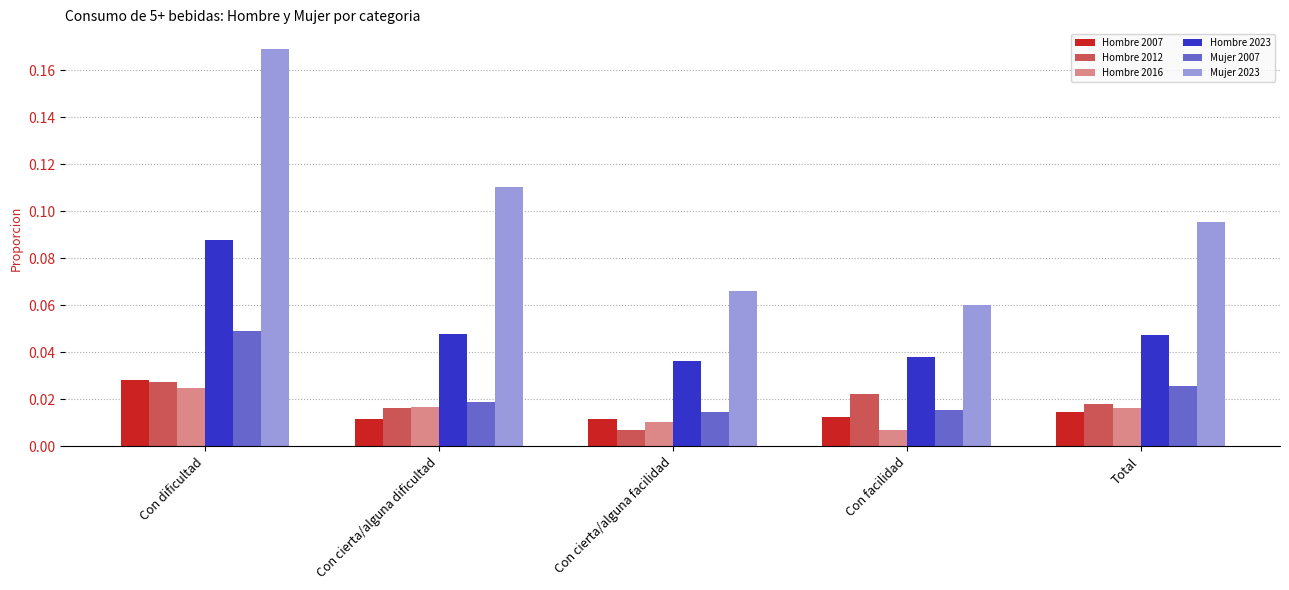

Between Con cierta/alguna facilidad and Con facilidad, which series saw the biggest shift?

Hombre 2012